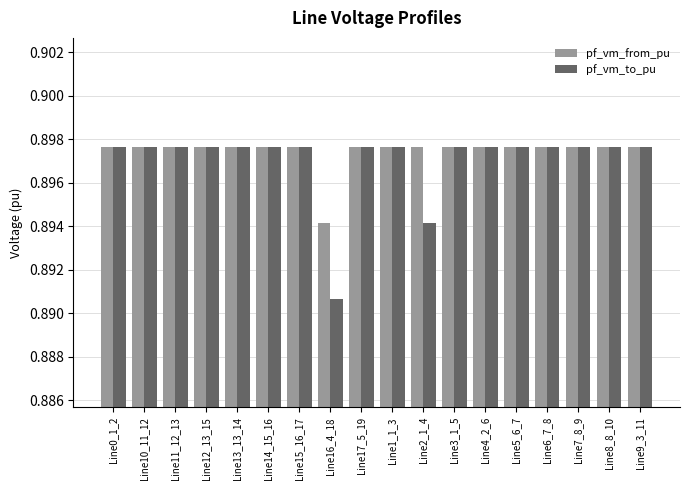

At which label is pf_vm_from_pu closest to 0?

Line16_4_18